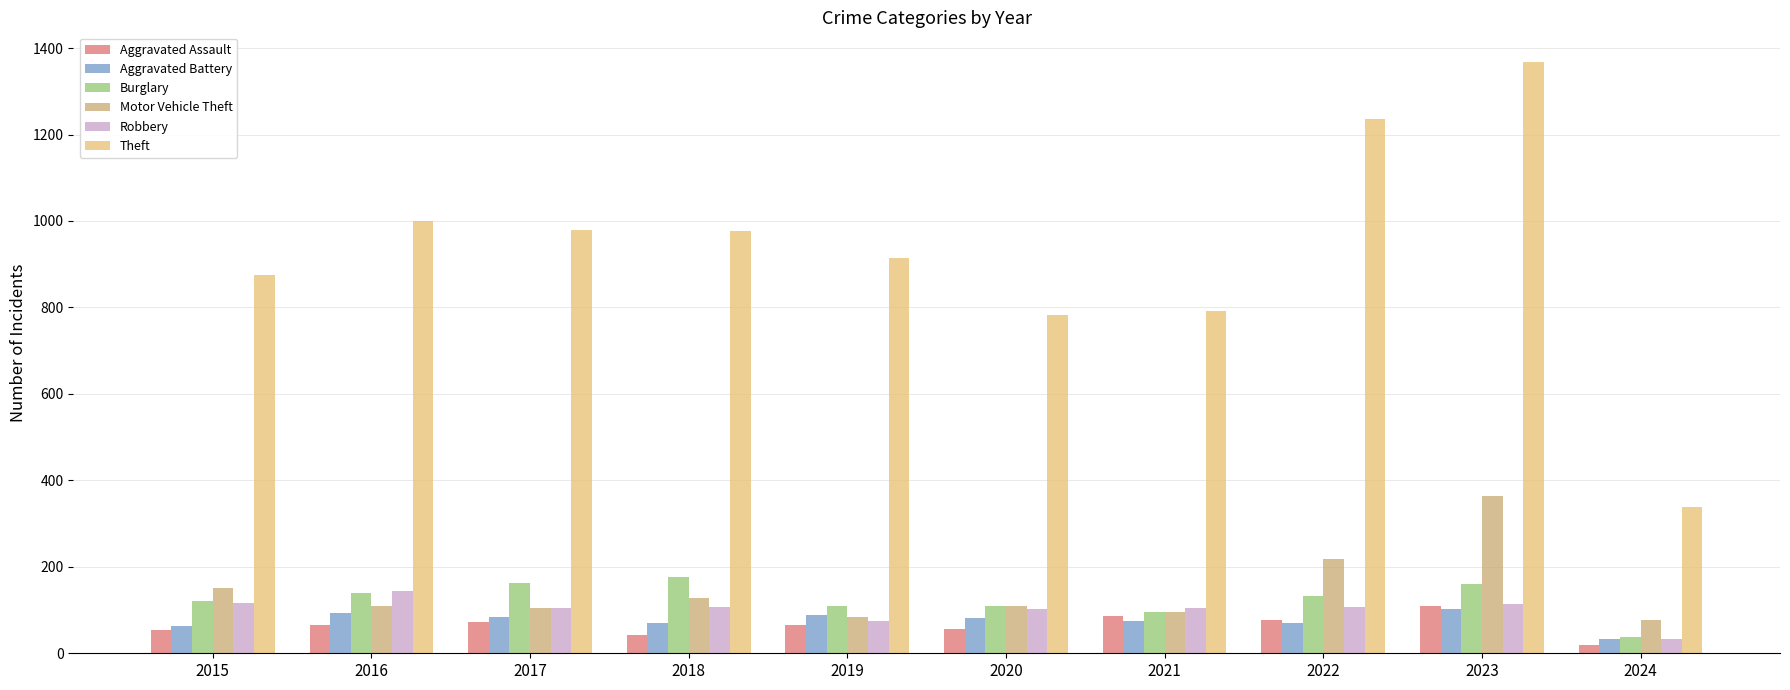

What is the value of the Aggravated Assault bar at the 5th from the left?

65